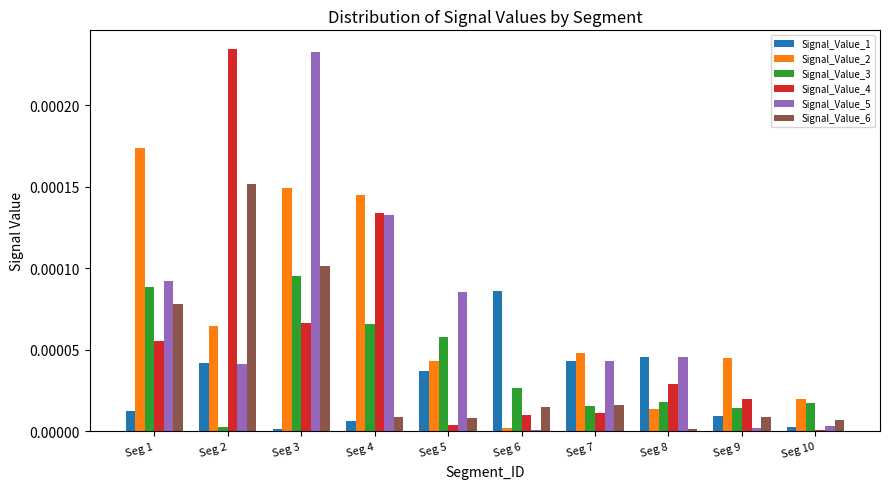

At which category is the sum across all series the highest?

Seg 3